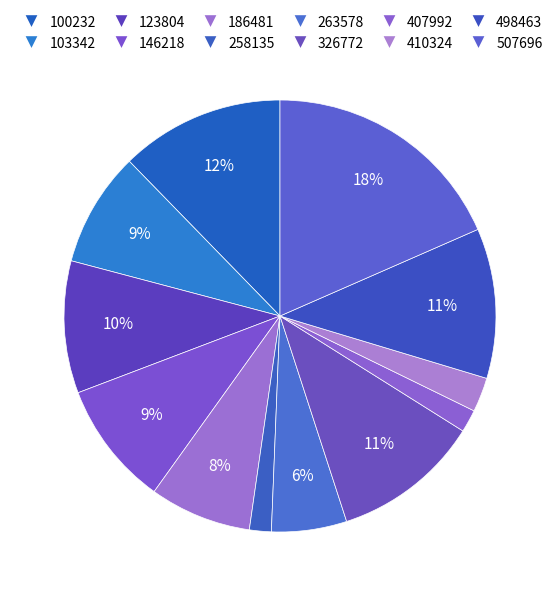

Rank the categories by value from highest to lowest.

507696, 100232, 498463, 326772, 123804, 146218, 103342, 186481, 263578, 410324, 407992, 258135